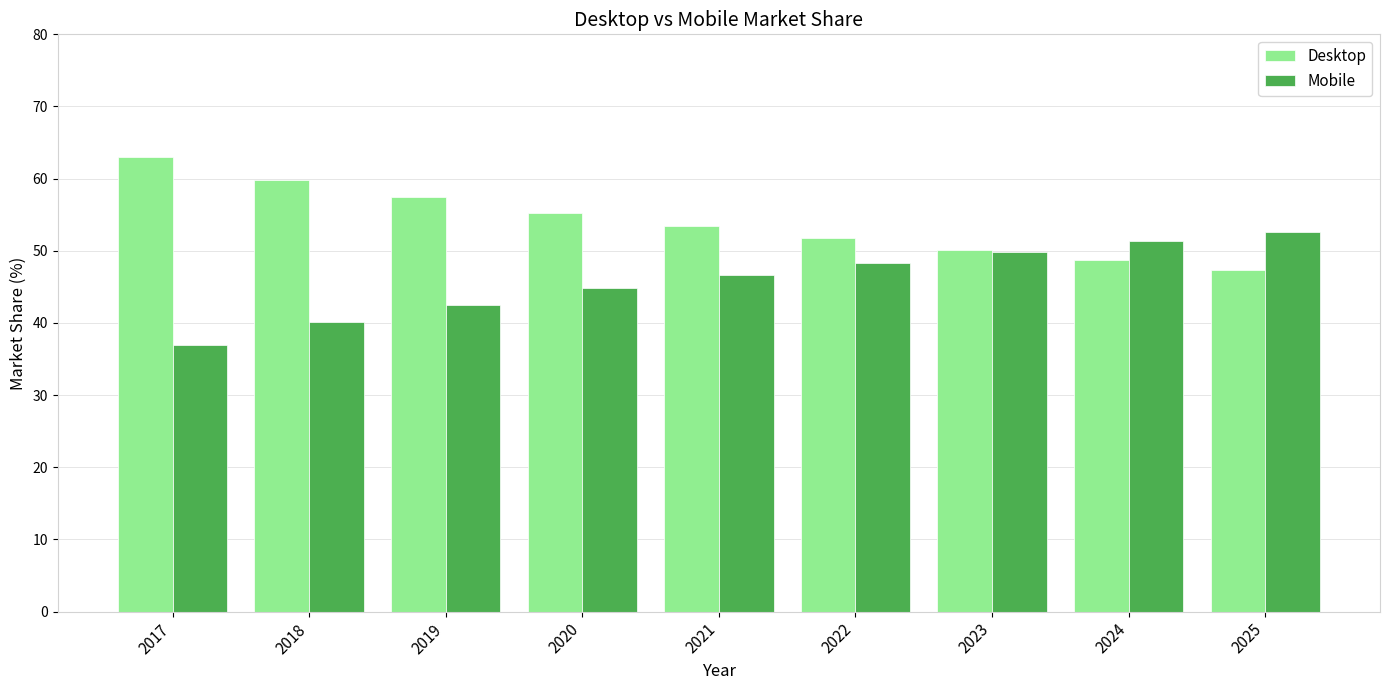

What is the difference between the second highest and second lowest values in the Desktop series?

11.1